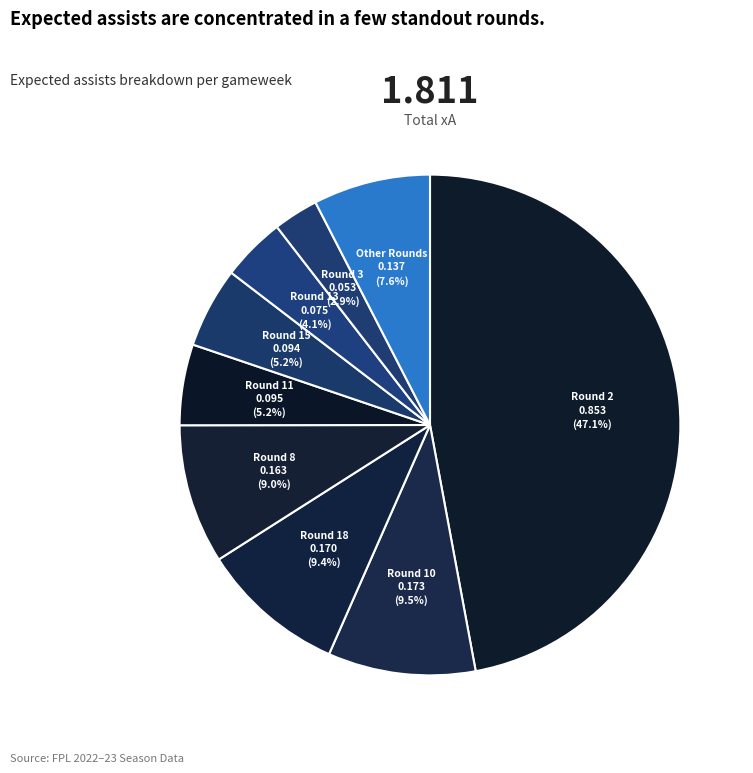

What is the largest slice in the pie chart?

Round 2